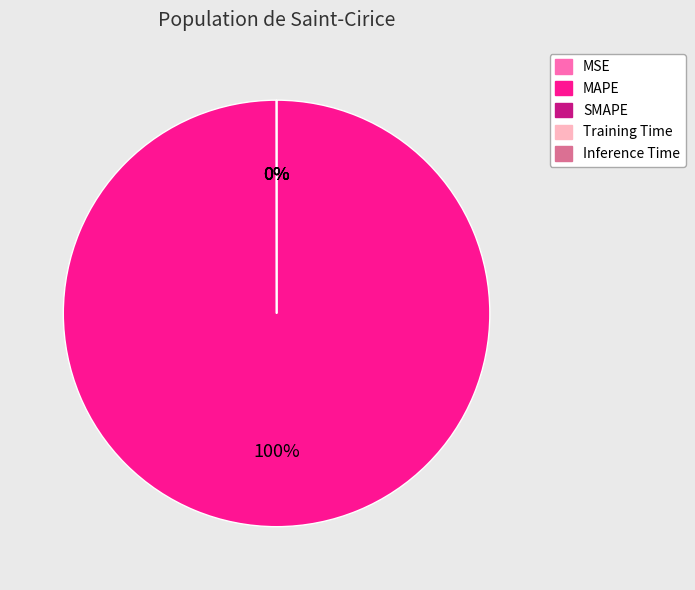

Combined, do Inference Time and MAPE account for over 50%?

Yes